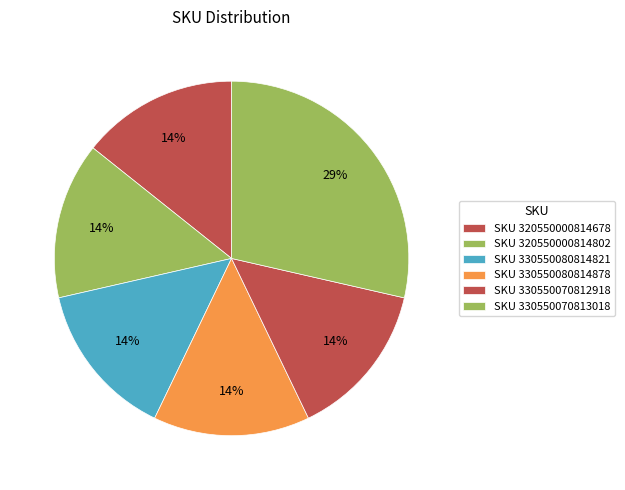

How many segments does this pie chart have?

6